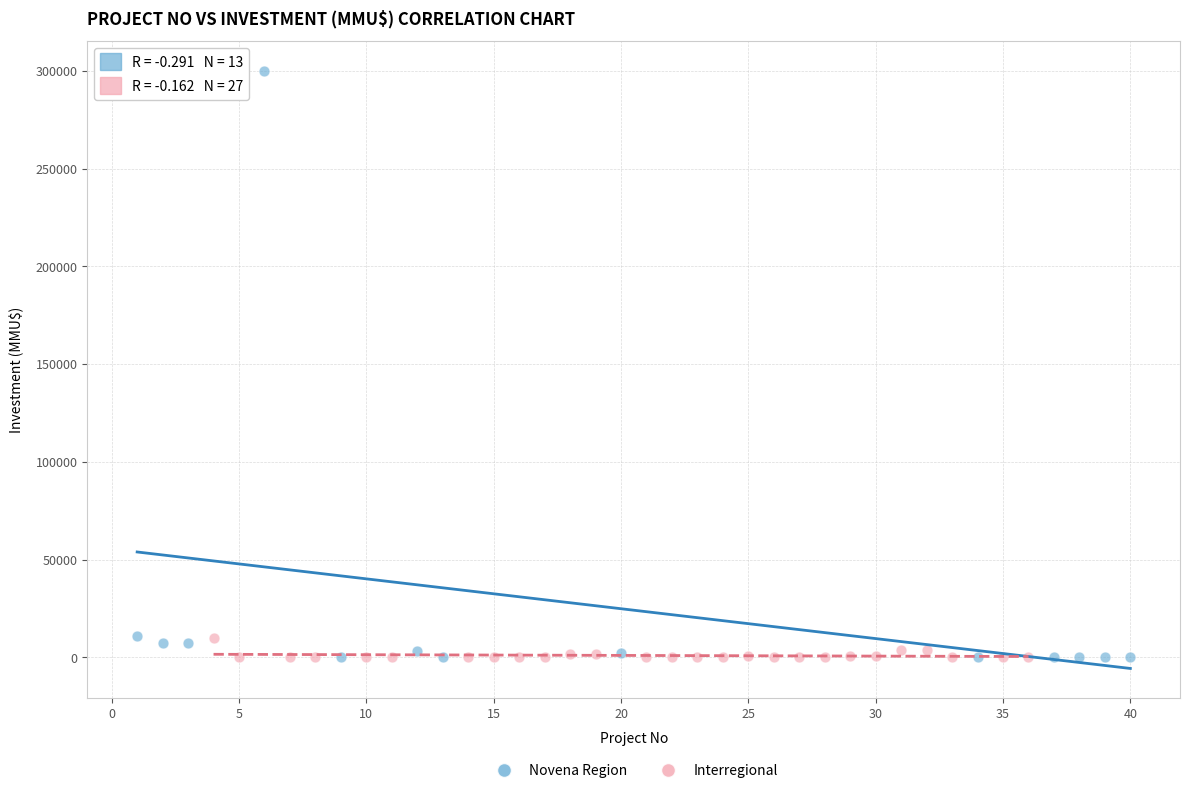

Which series has the widest spread of Y values?

Novena Region